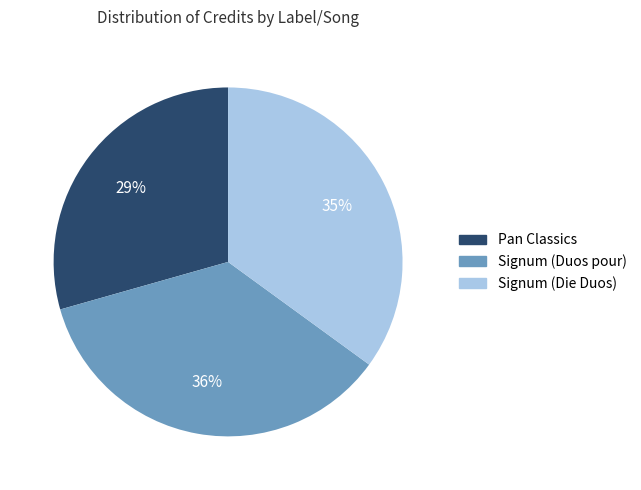

What is the ratio of the value at Signum (Duos pour) to the value at Signum (Die Duos)?

1.0